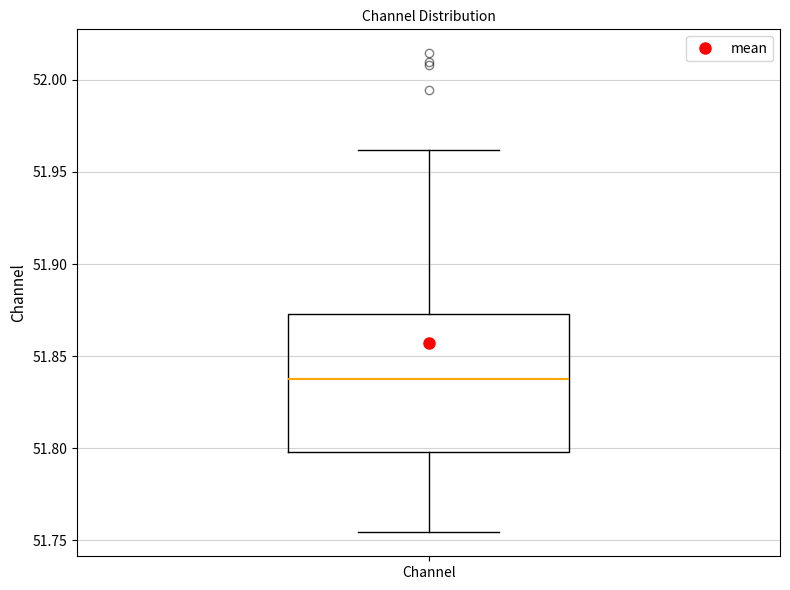

Transcribe this box plot: give where the median line is, the range the box spans, and where the two whiskers end, as read against the y-axis. The values are not printed on the chart, so give them approximately, as read against the axis.

median 51.835, box 51.800 to 51.875, whiskers 51.755 to 51.960